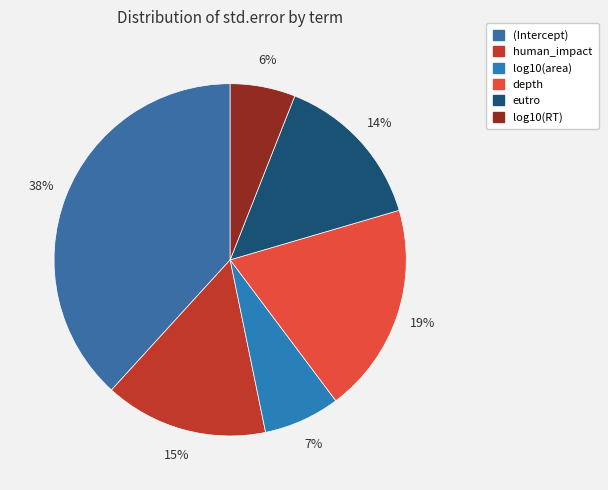

How many slices are in this pie chart?

6